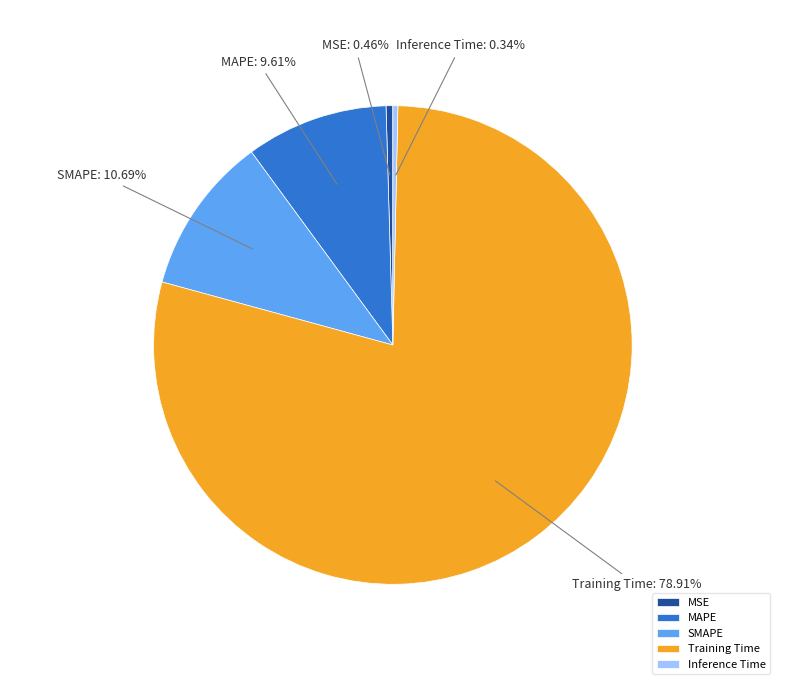

Count the number of slices in the pie.

5